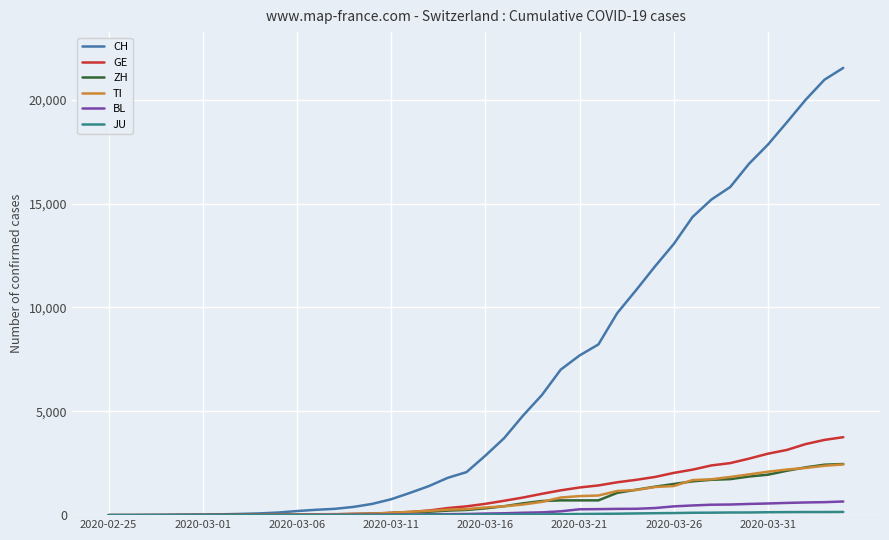

What is the greatest value displayed?

21530